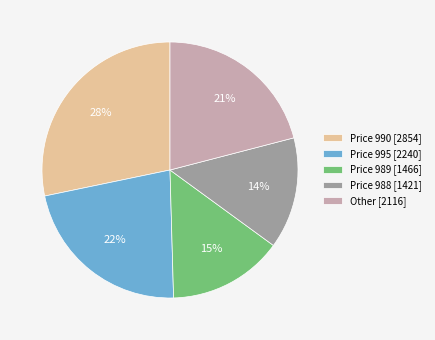

Which slice is the largest?

Price 990 [2854]